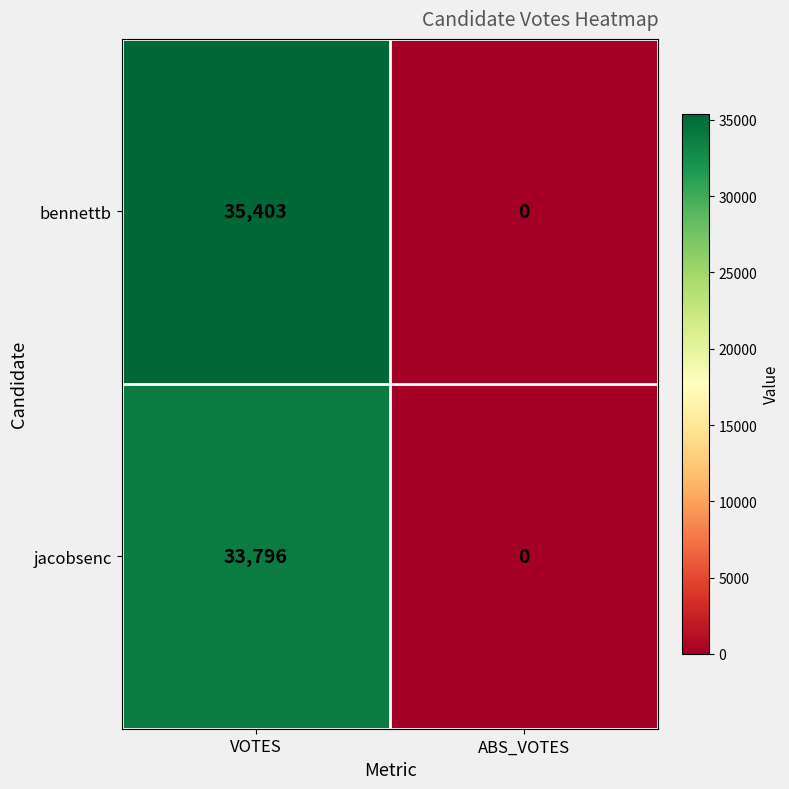

Rank the series by their maximum value, from highest to lowest.

bennettb, jacobsenc